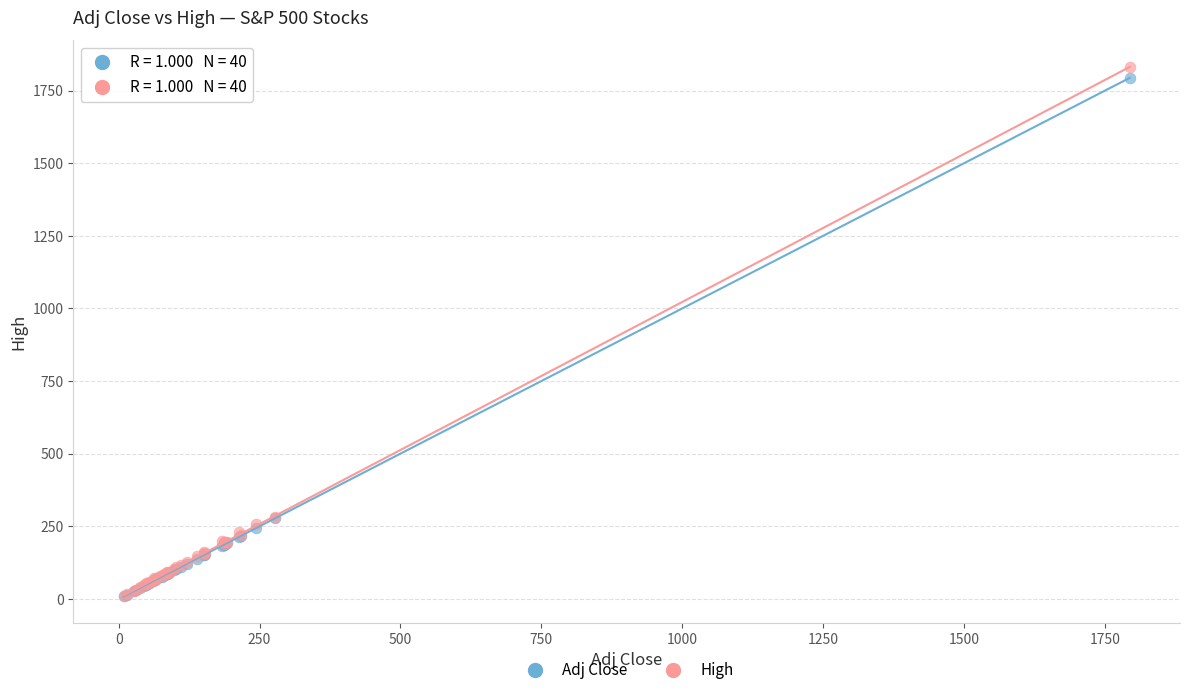

Which series has the largest Y range (max minus min)?

High